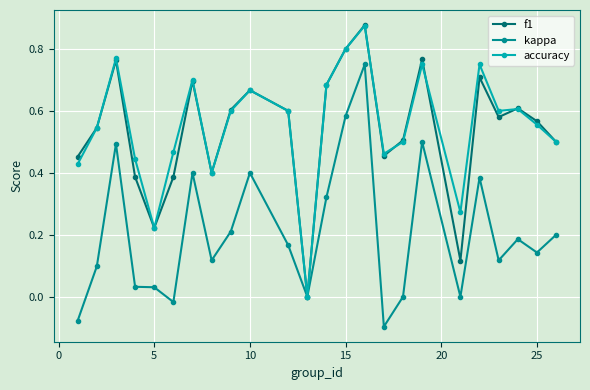

True or false: f1 has more than 0 interior local peaks.

True